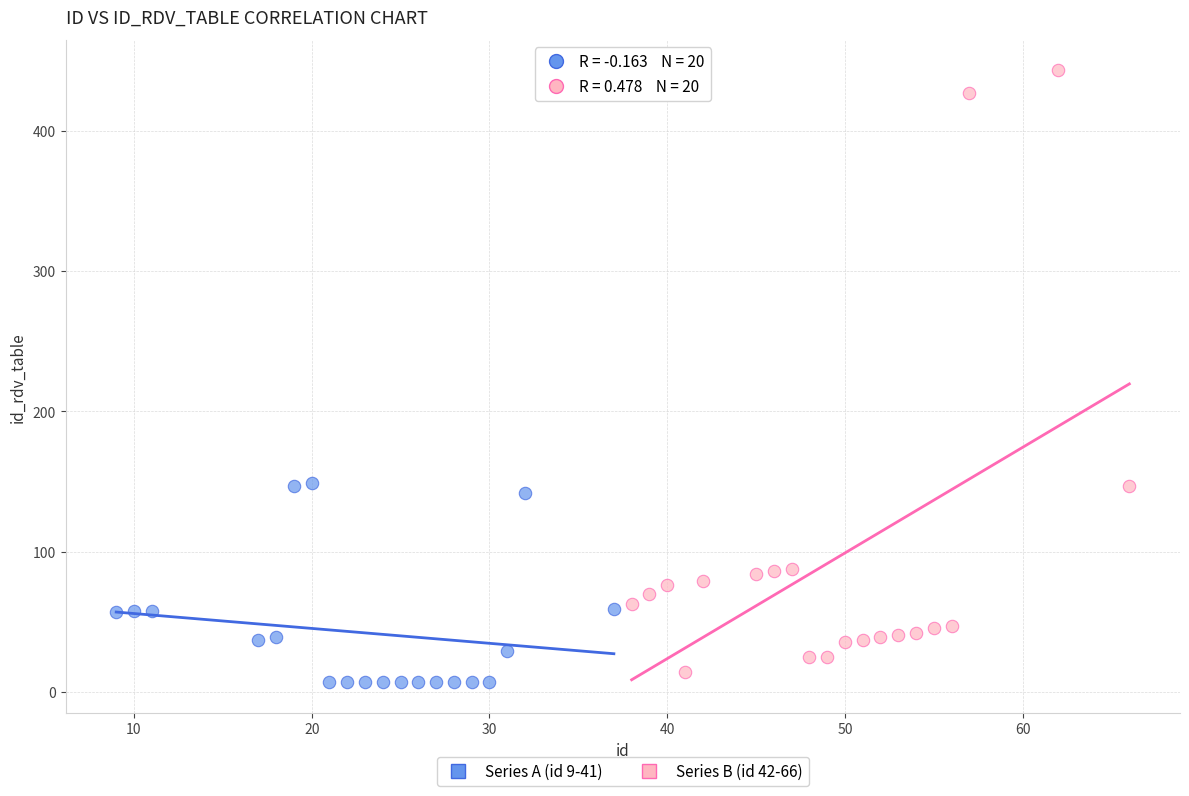

What are all the series names shown in the legend?

Series A (id 9-41), Series B (id 42-66)